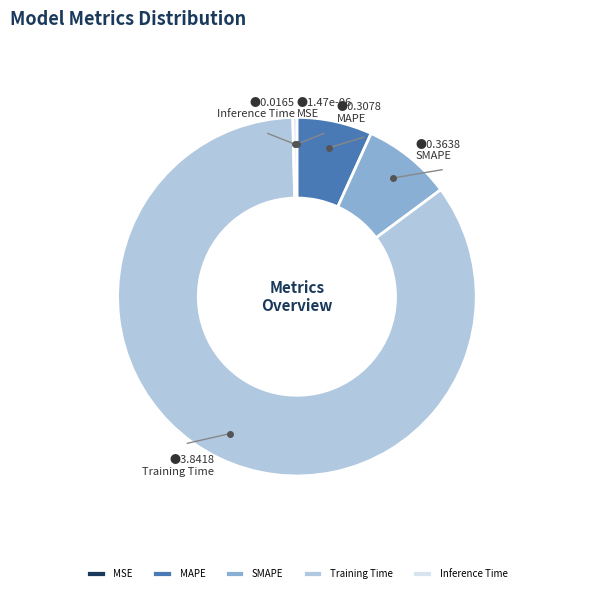

Combined, do MAPE and SMAPE account for over 50%?

No